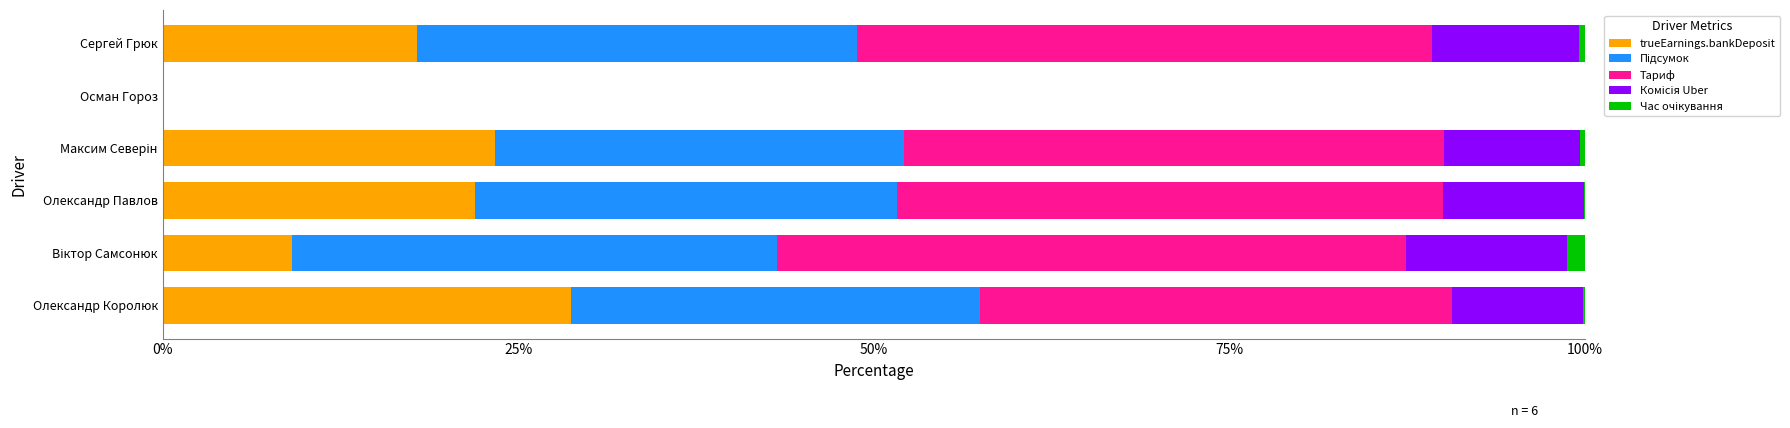

The trueEarnings.bankDeposit series shows 47.1 at Олександр Королюк. True or false?

False